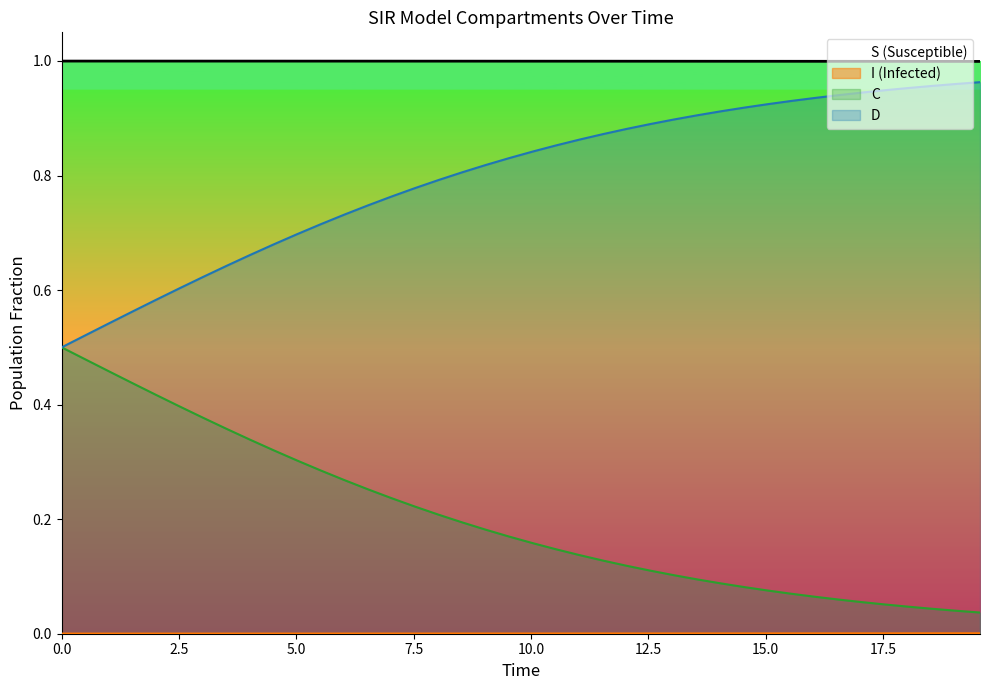

Does the chart display data point markers on the line(s)?

No